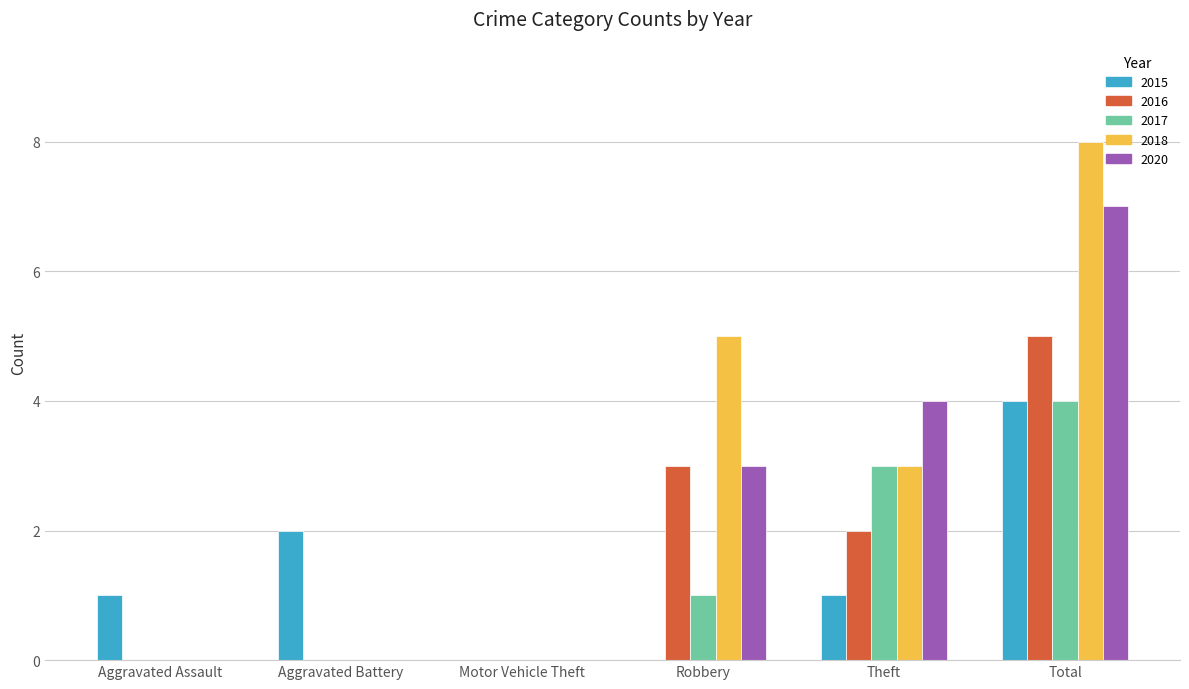

Reading right to left, transcribe all the data shown in this chart.

2015: 4	1	0	0	2	1
2016: 5	2	3	0	0	0
2017: 4	3	1	0	0	0
2018: 8	3	5	0	0	0
2020: 7	4	3	0	0	0